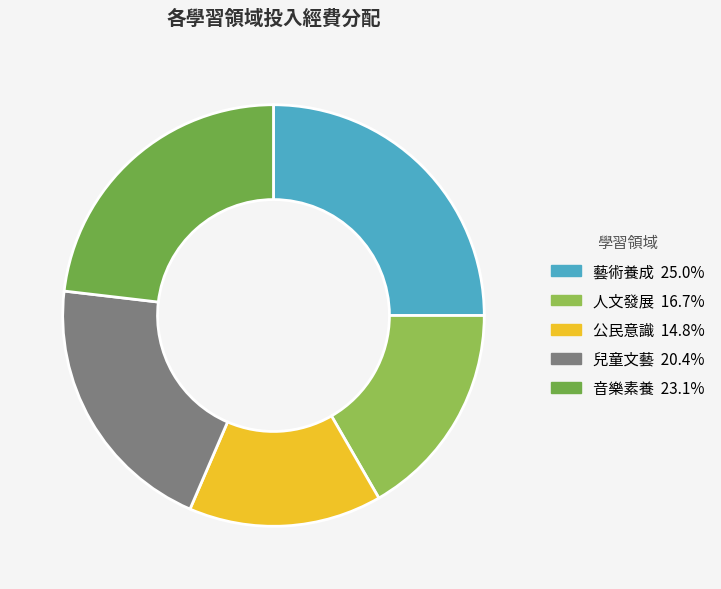

Does any single category account for the majority?

No